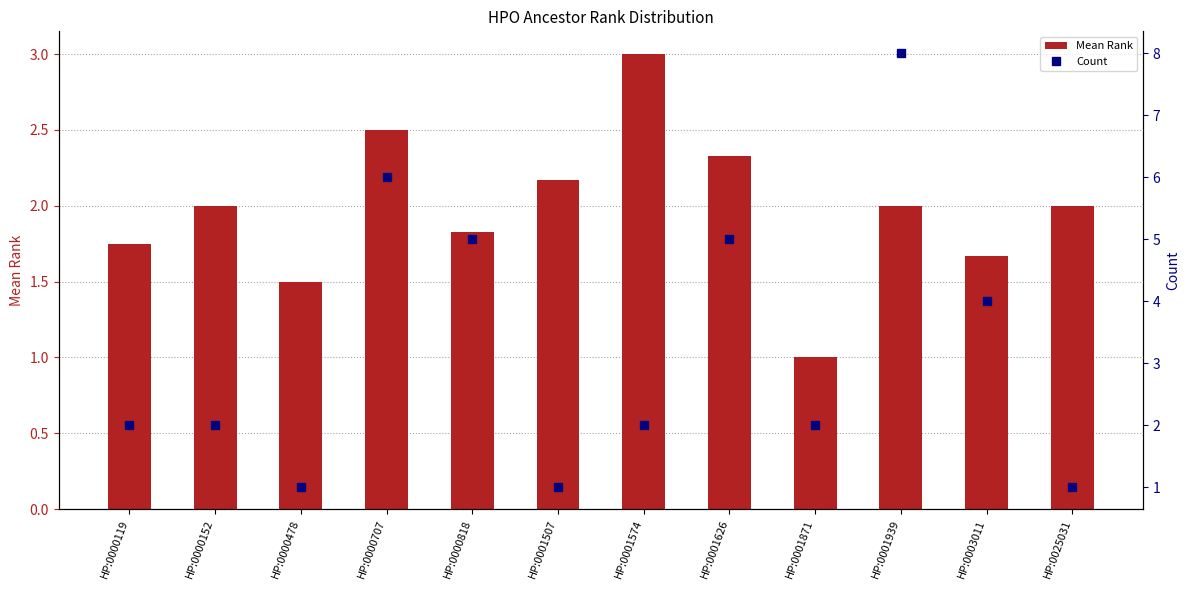

What is the sum of all Mean Rank values?

23.8